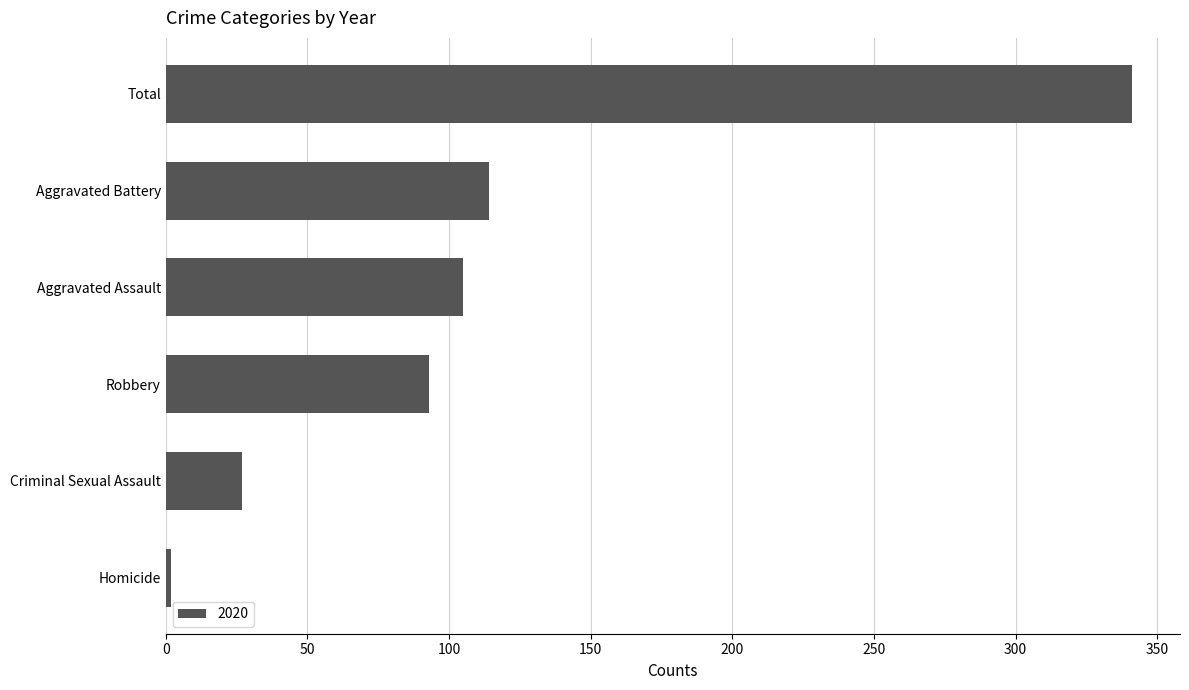

What is the difference between the second highest and second lowest values?

87